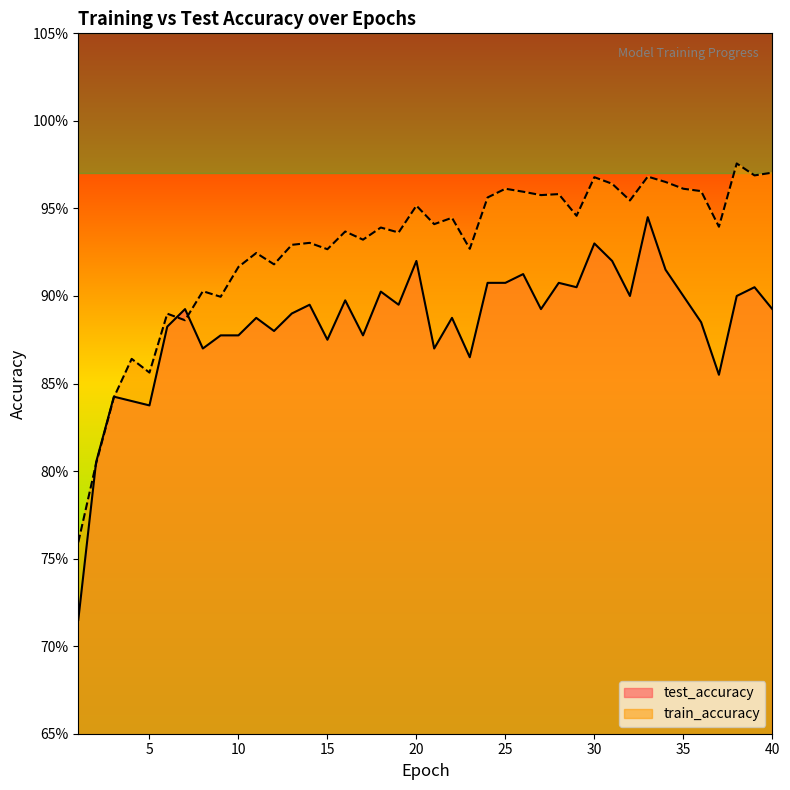

Is it true that train_accuracy equals 0.9 at 22?

True